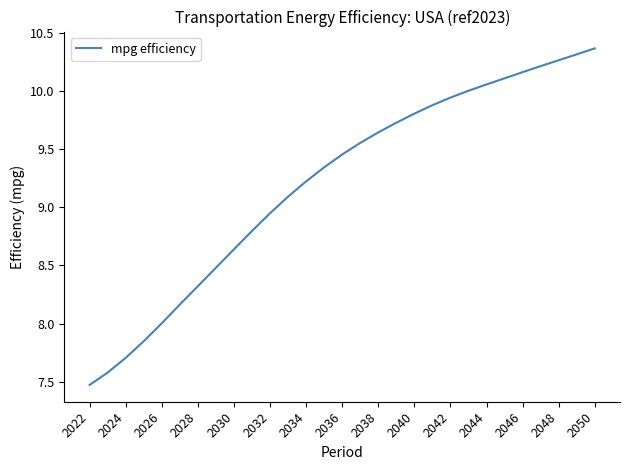

What is the smallest value displayed?

7.5